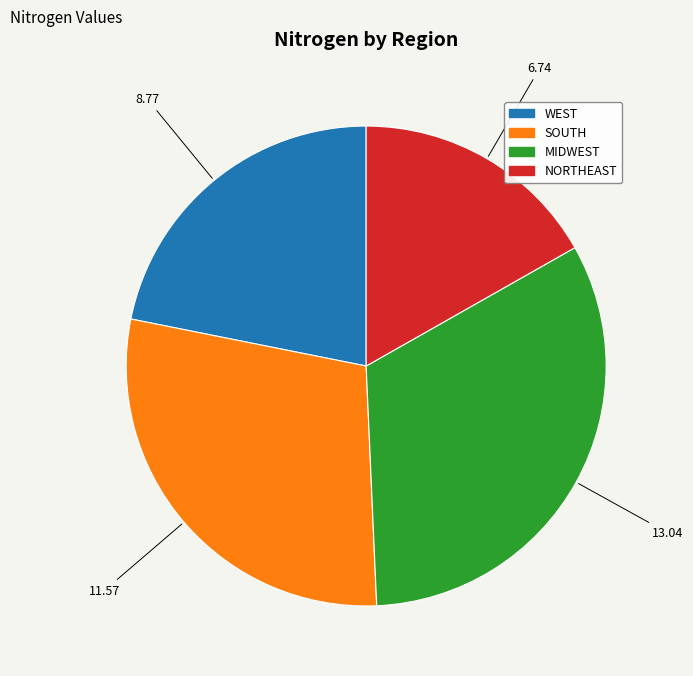

Does any single category account for the majority?

No